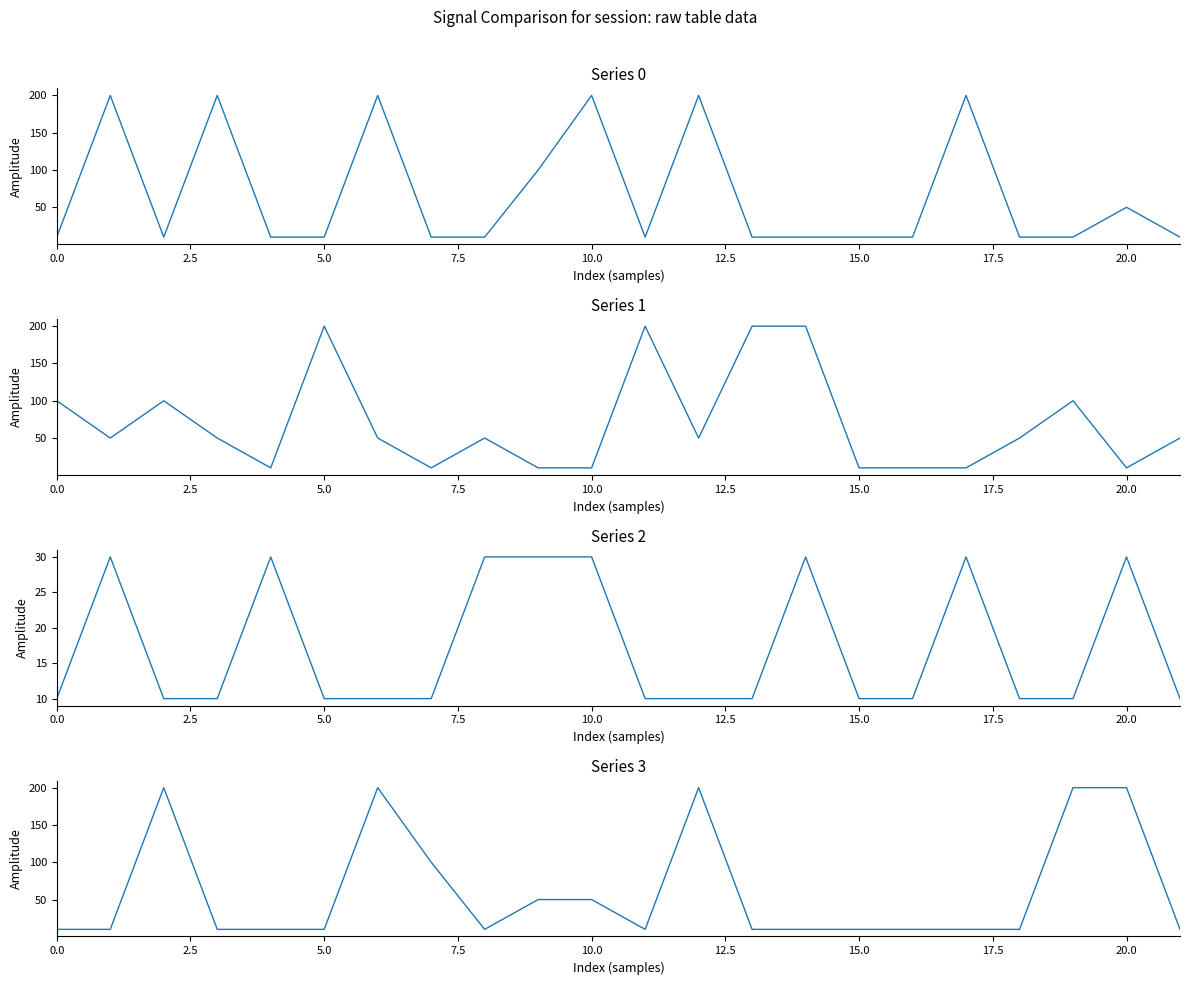

What is the spread (max minus min) of values at 9?

90